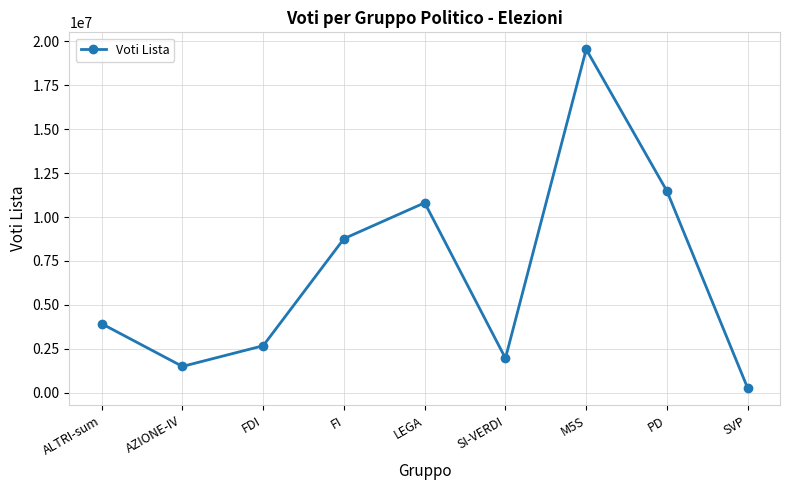

What is the sum of all values?

60891124